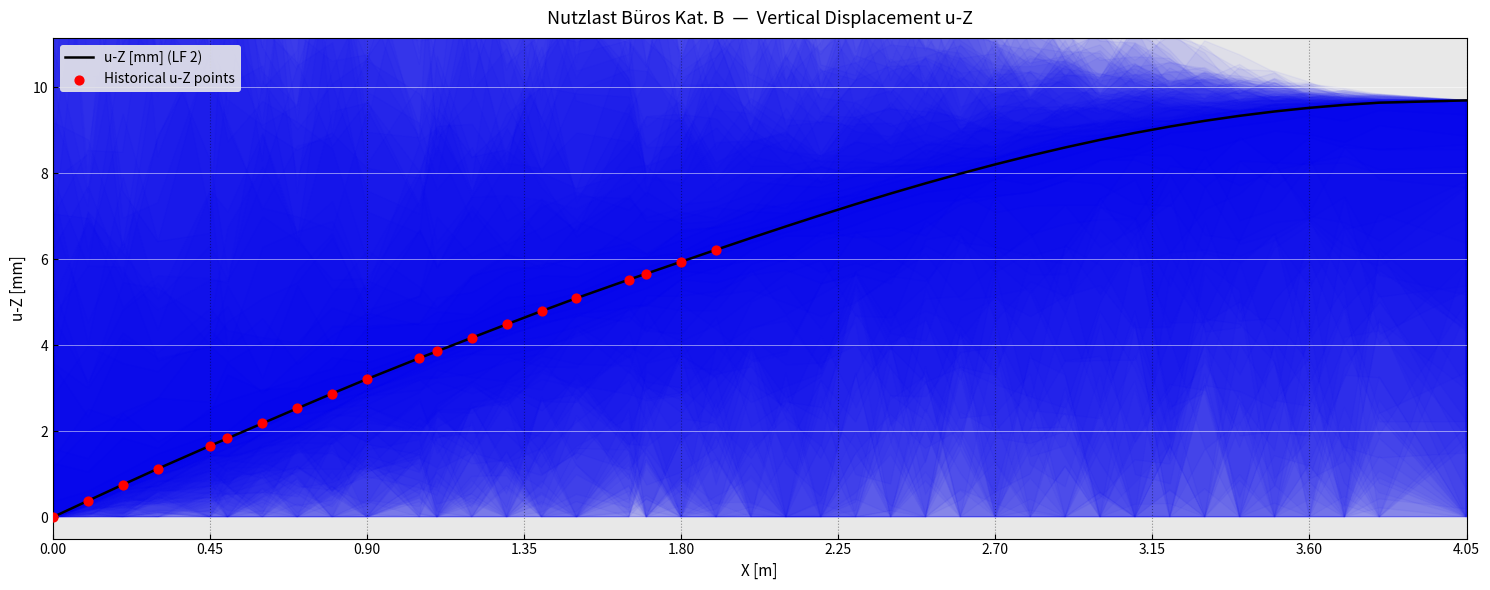

Is it true that u-Z [mm] (LF 2) equals 0.0 at 0.00?

True